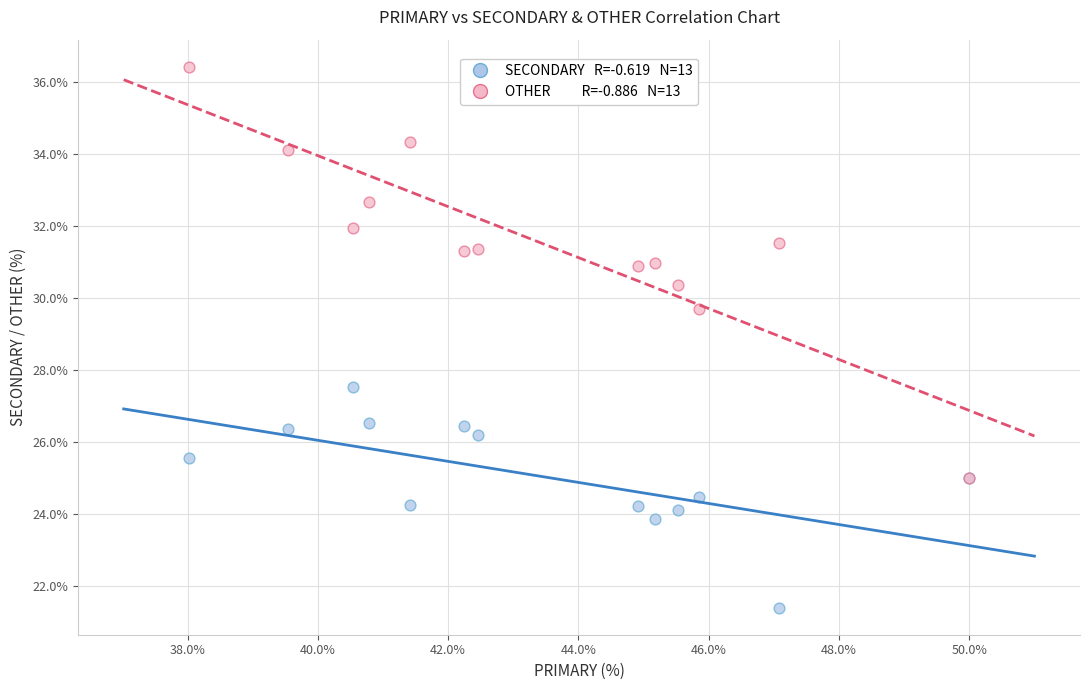

Across all series, what Y value is closest to 28?

27.5